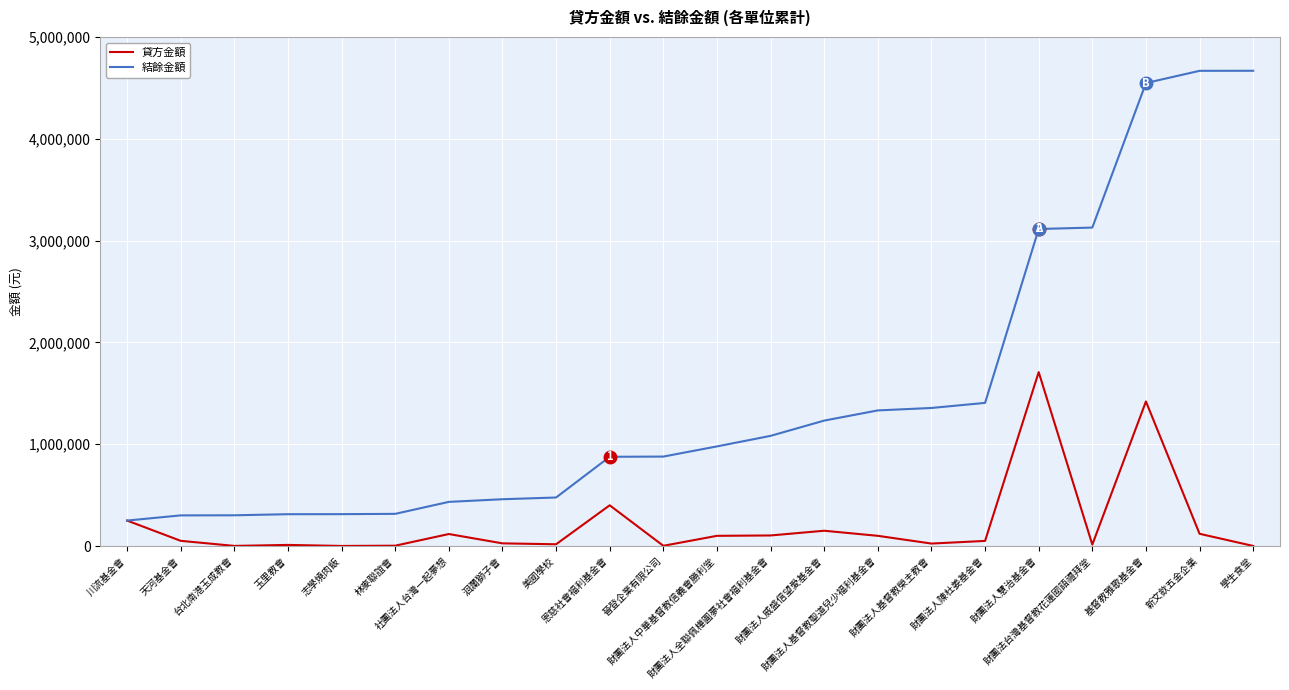

At 天河基金會, list the series in order from largest to smallest.

結餘金額, 貸方金額